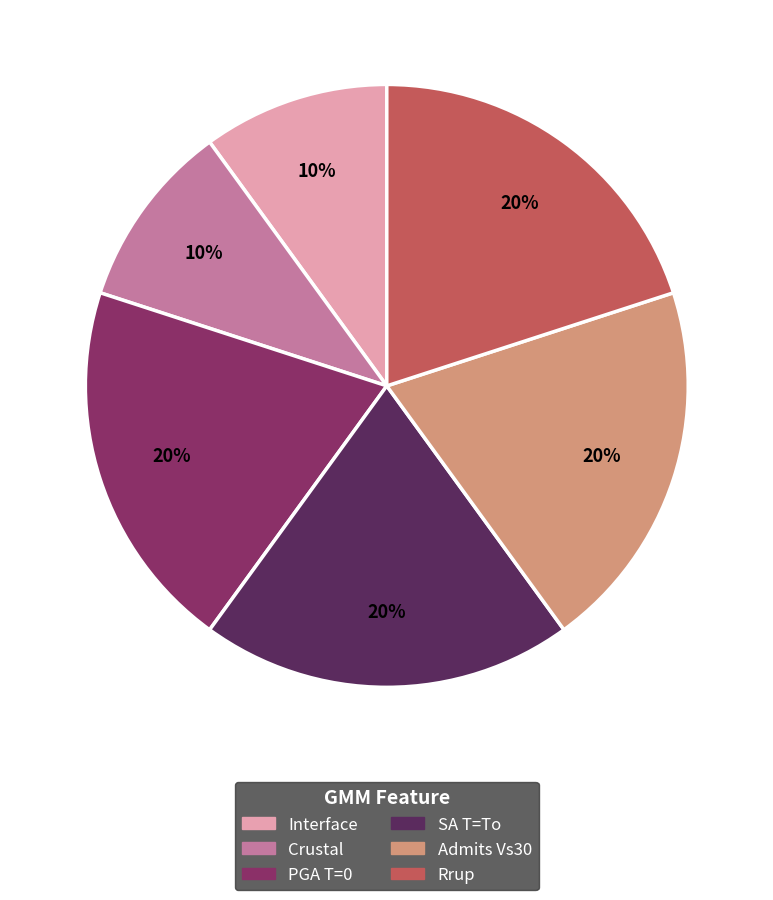

To the nearest percent, what is the average slice percentage?

17%